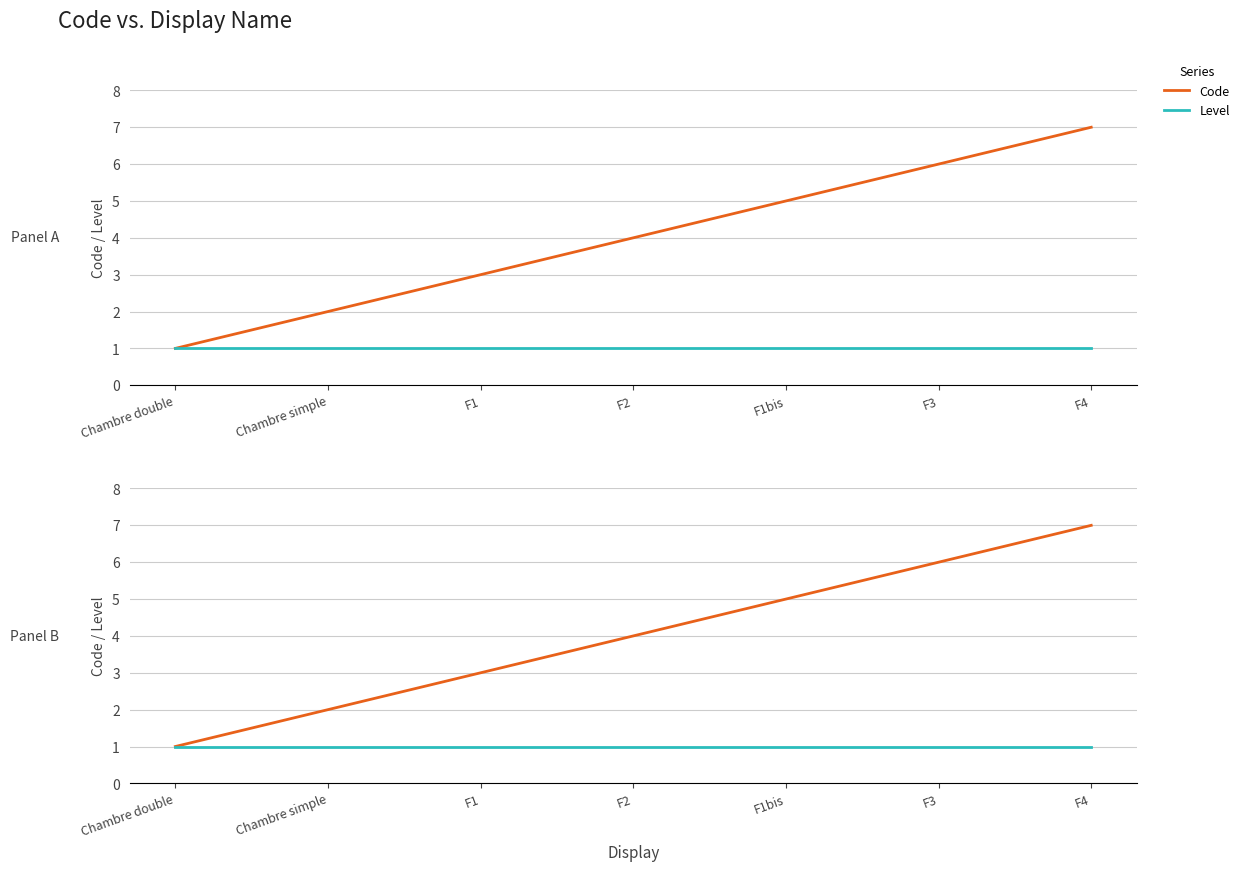

Between F2 and F3, which series saw the biggest shift?

Code